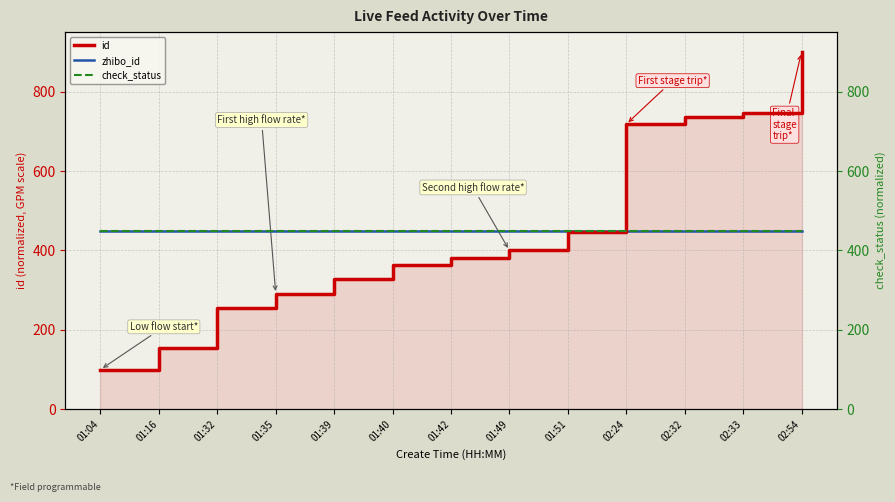

At 02:32, list the series in order from smallest to largest.

zhibo_id, check_status, id